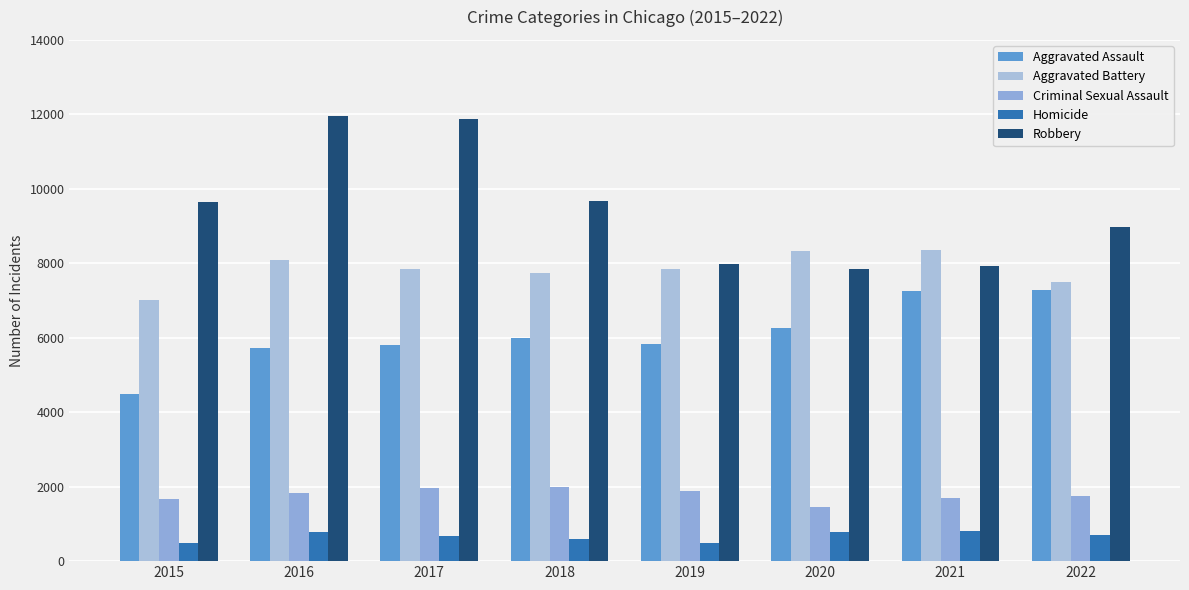

What are all the series names shown in the legend?

Aggravated Assault, Aggravated Battery, Criminal Sexual Assault, Homicide, Robbery